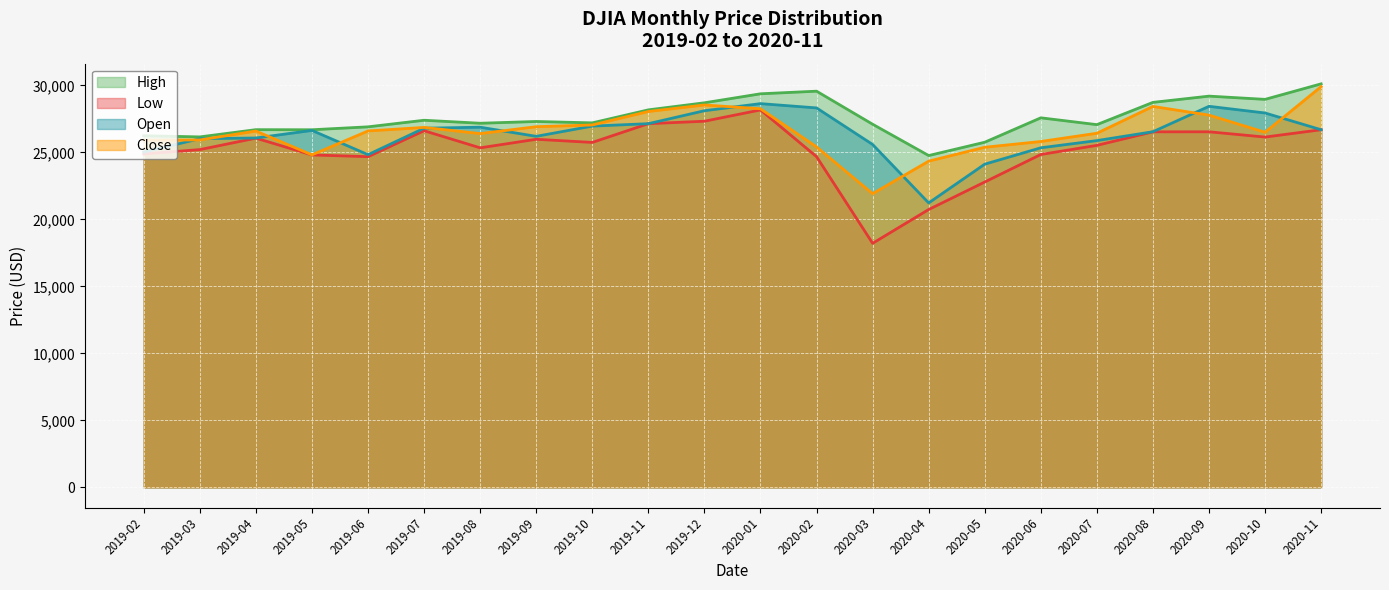

At how many categories does at least one series exceed 24002?

22